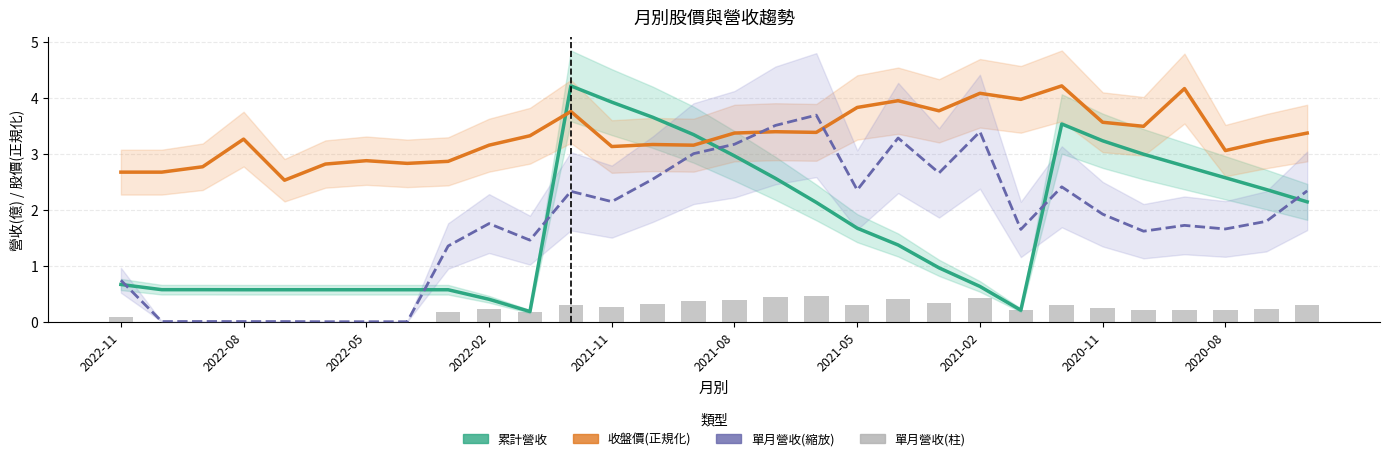

Is it true that 單月營收(縮放) equals 2.5 at 13?

True